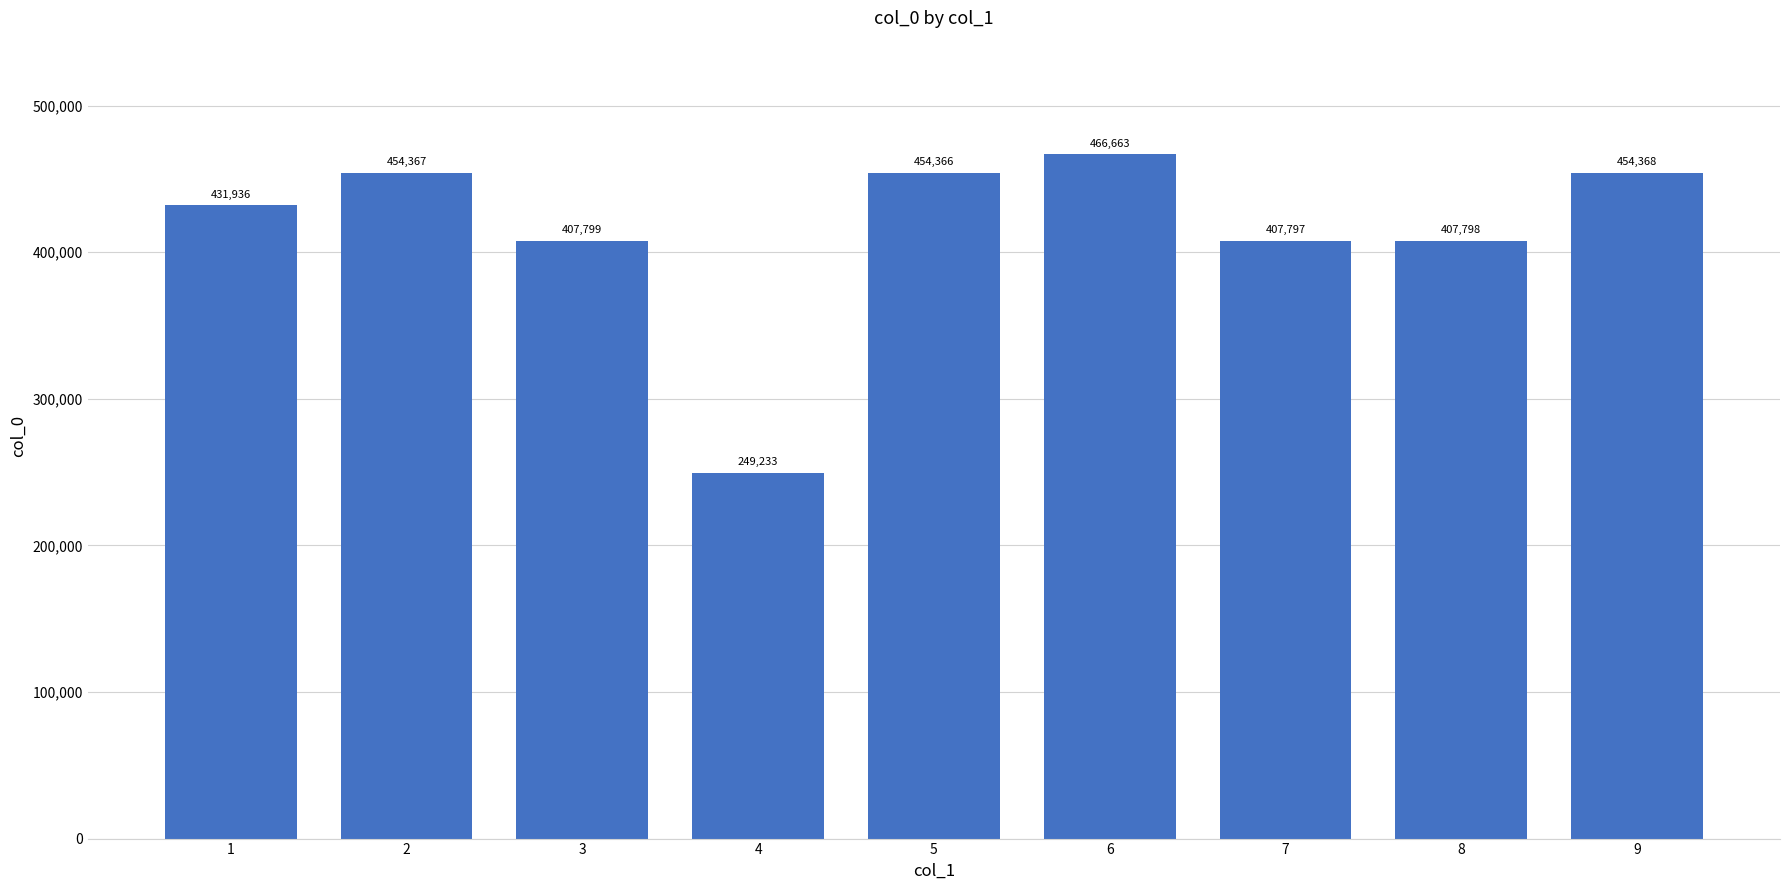

How many bars are there in total?

9